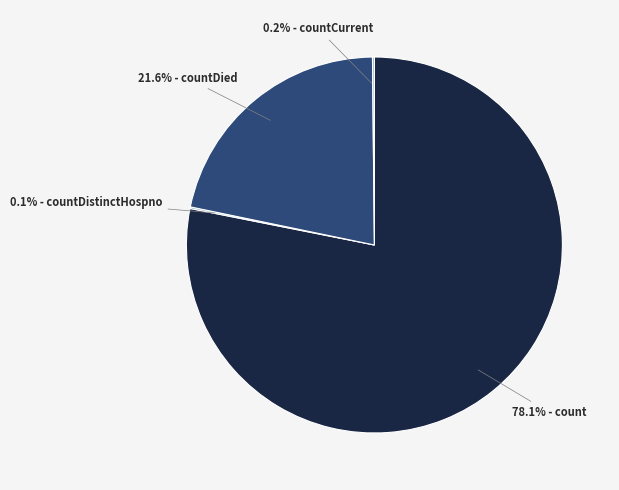

Which category has the biggest portion of the pie?

78.1% - count